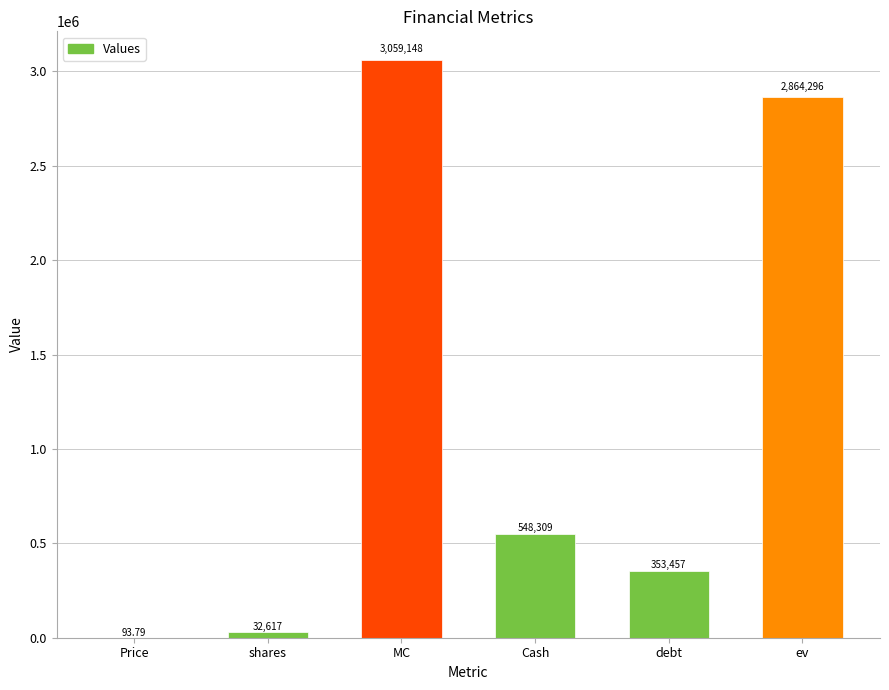

True or false: the data shows 32617.0 at shares.

True